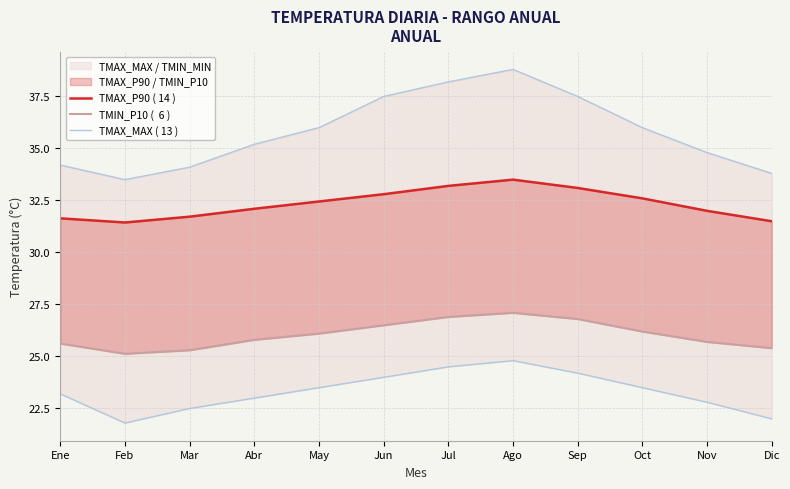

What is the spread (max minus min) of values at Jun?

11.0